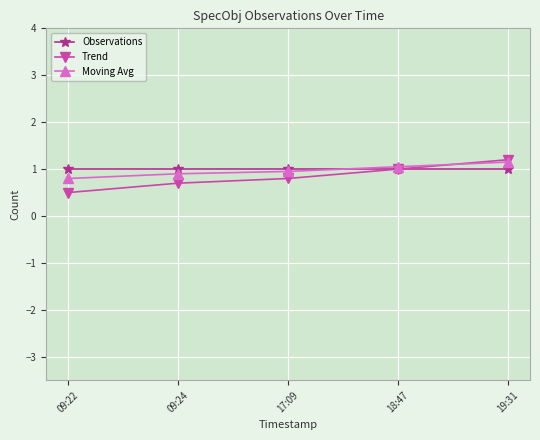

Is this an area chart (filled region under the line)?

No